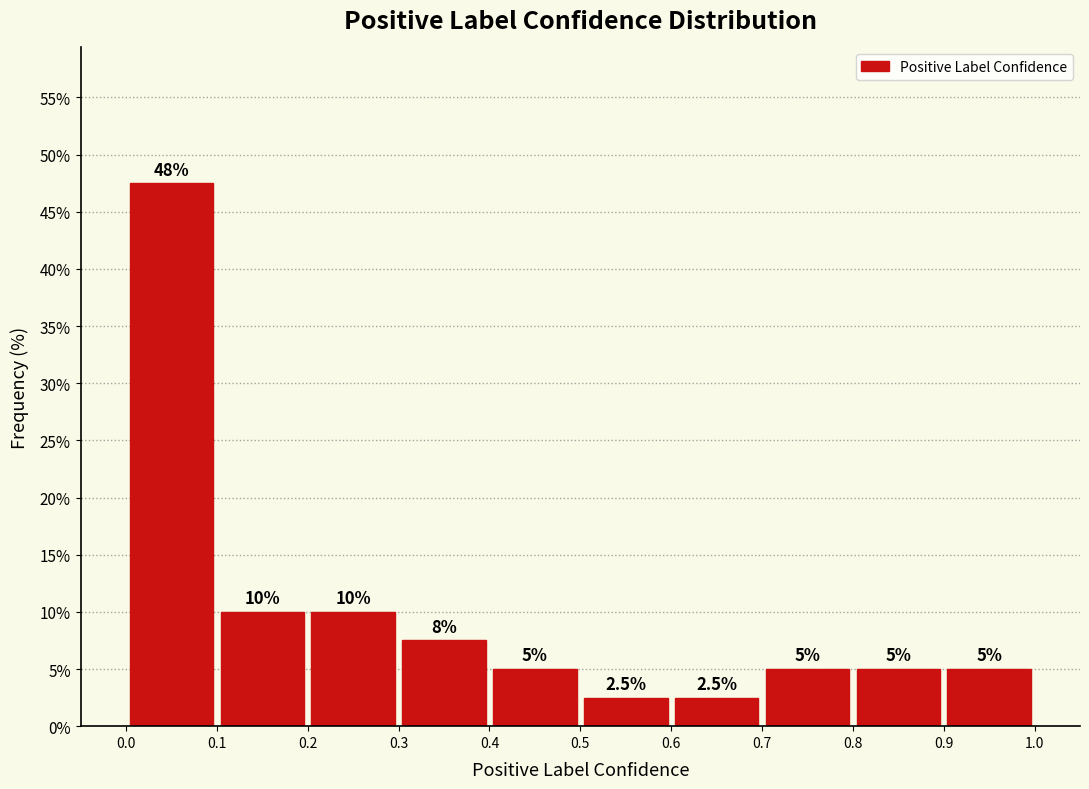

Which range on the x-axis has the tallest bar?

0.0 to 0.1